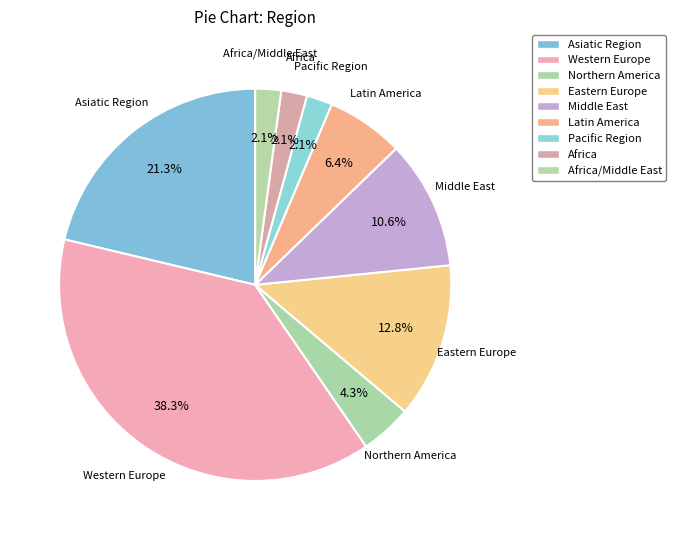

How many segments does this pie chart have?

9